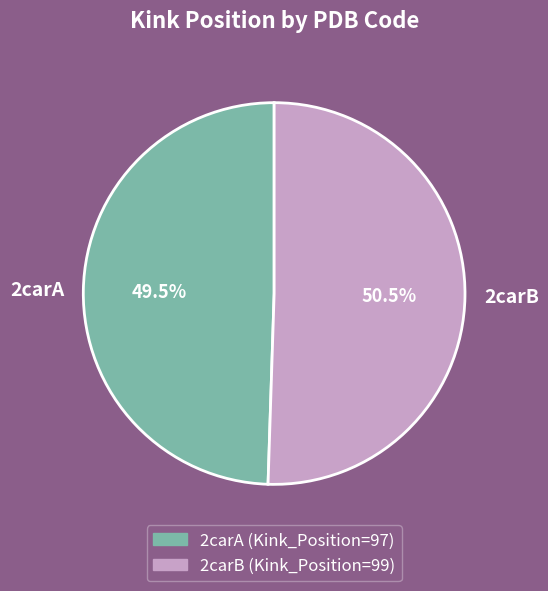

Is 2carB the majority of the pie?

Yes